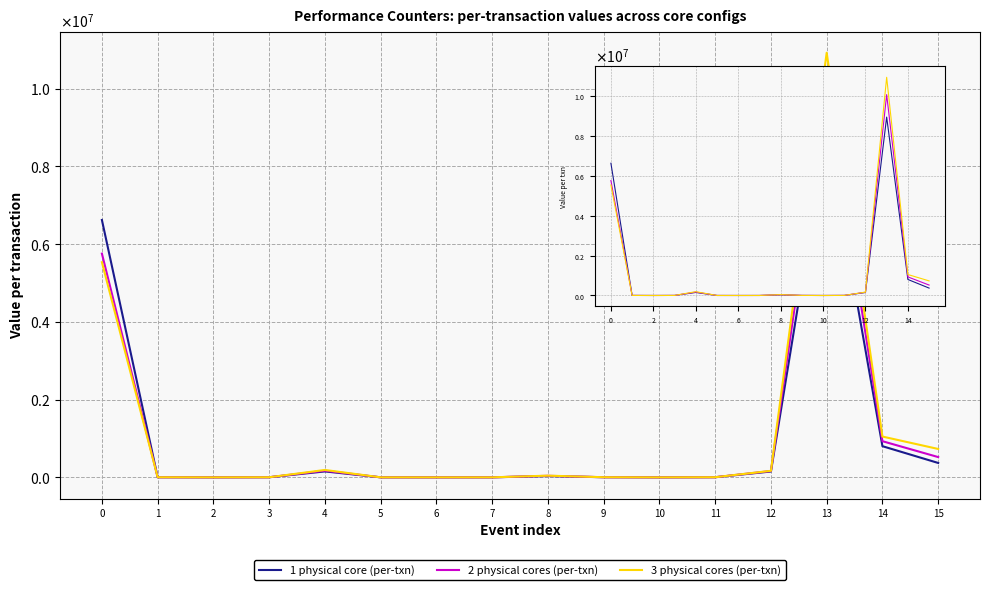

List the series in order of their overall mean, highest first.

3 physical cores (per-txn), 2 physical cores (per-txn), 1 physical core (per-txn)